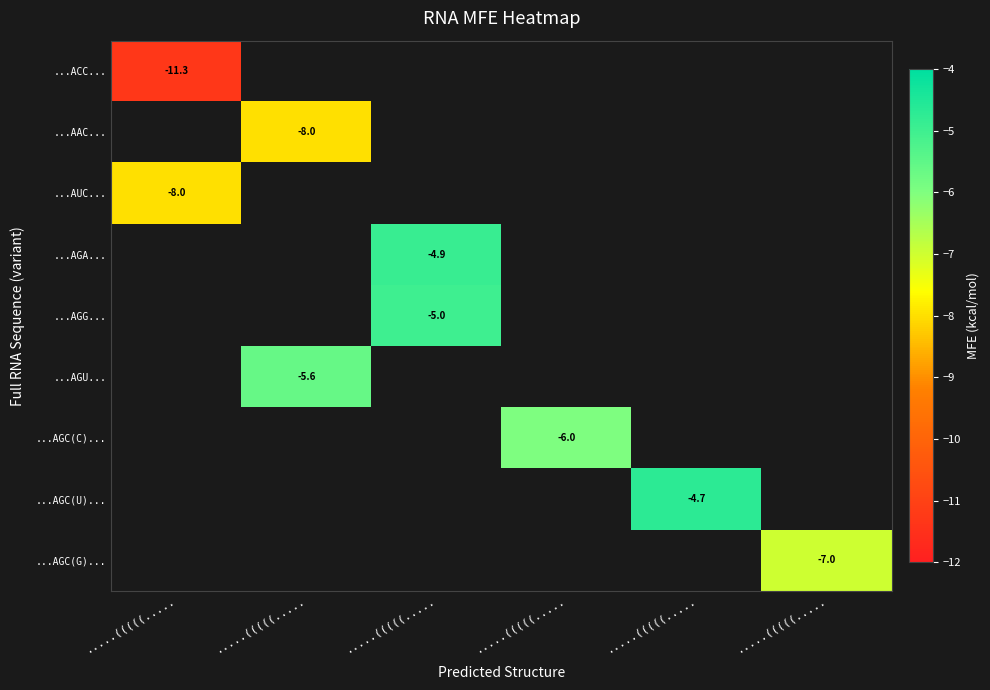

Is the value of ...AGU... at .....(((((..... greater than the value of ...AGC(U)... at .....(((((.....?

No